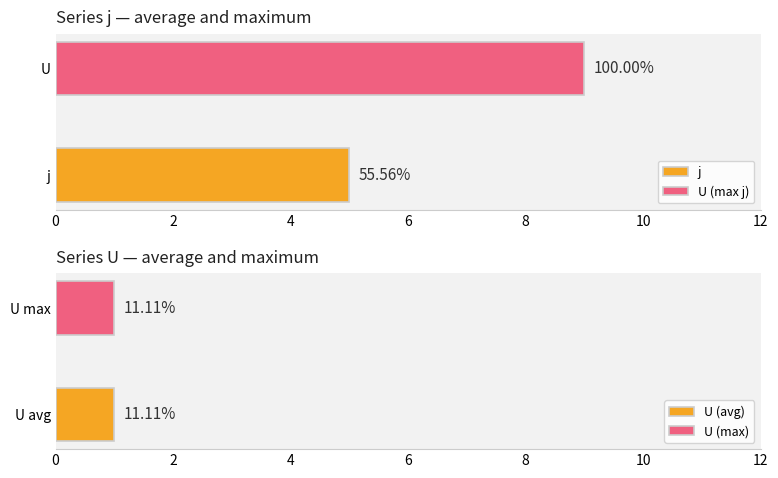

Rank the series by their maximum value, from highest to lowest.

j, U